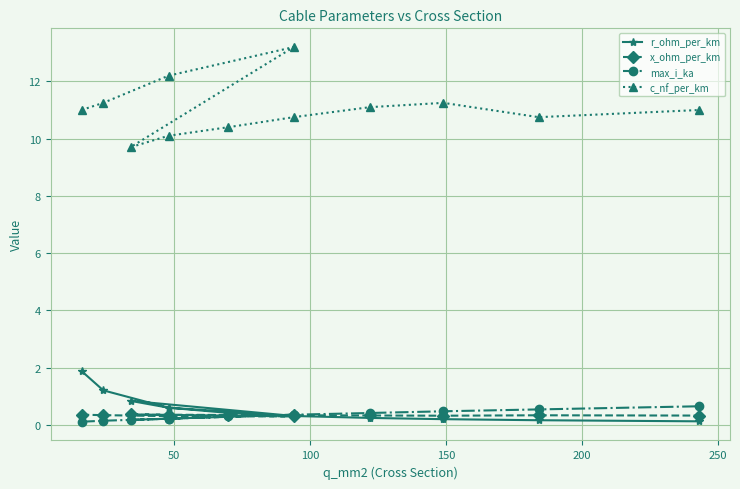

The value of max_i_ka at 50 is 0.1. True or false?

False